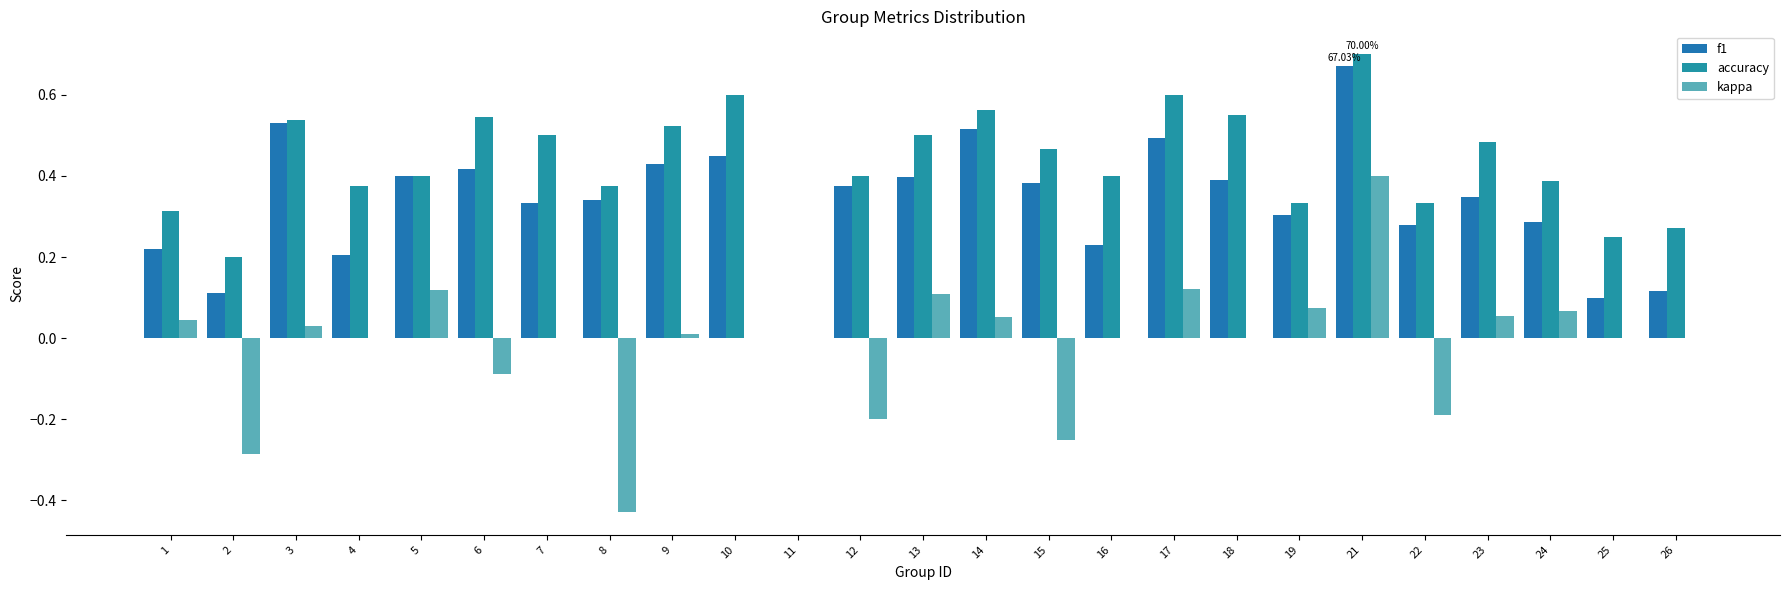

Which series has the widest spread of values?

kappa